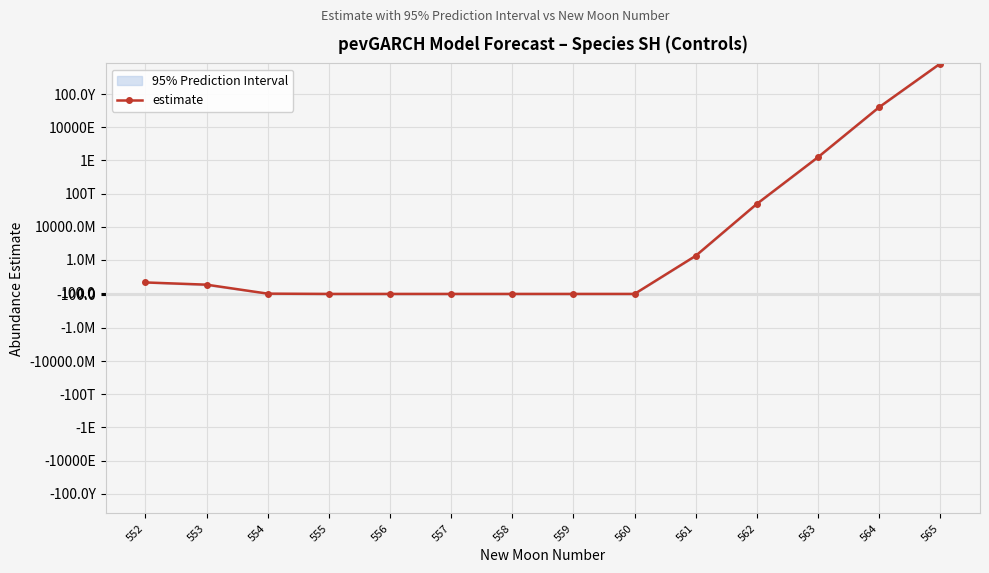

Reading right to left, transcribe all the data shown in this chart.

565=489180729769186981241696550912.0	564=2649483336647310160429056.0	563=2457490872630705152.0	562=5713195351493.2	561=3073960.1	560=0.0	559=0.0	558=0.0	557=0.0	556=0.0	555=0.5	554=30.3	553=1013.2	552=1881.7